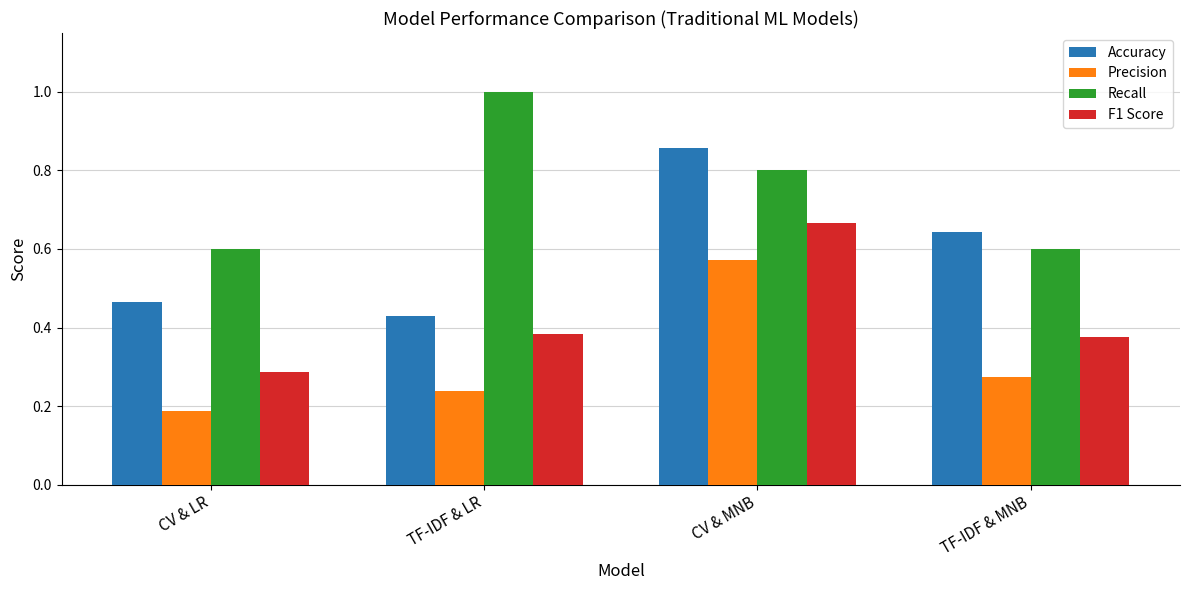

Does the chart contain any negative values?

No